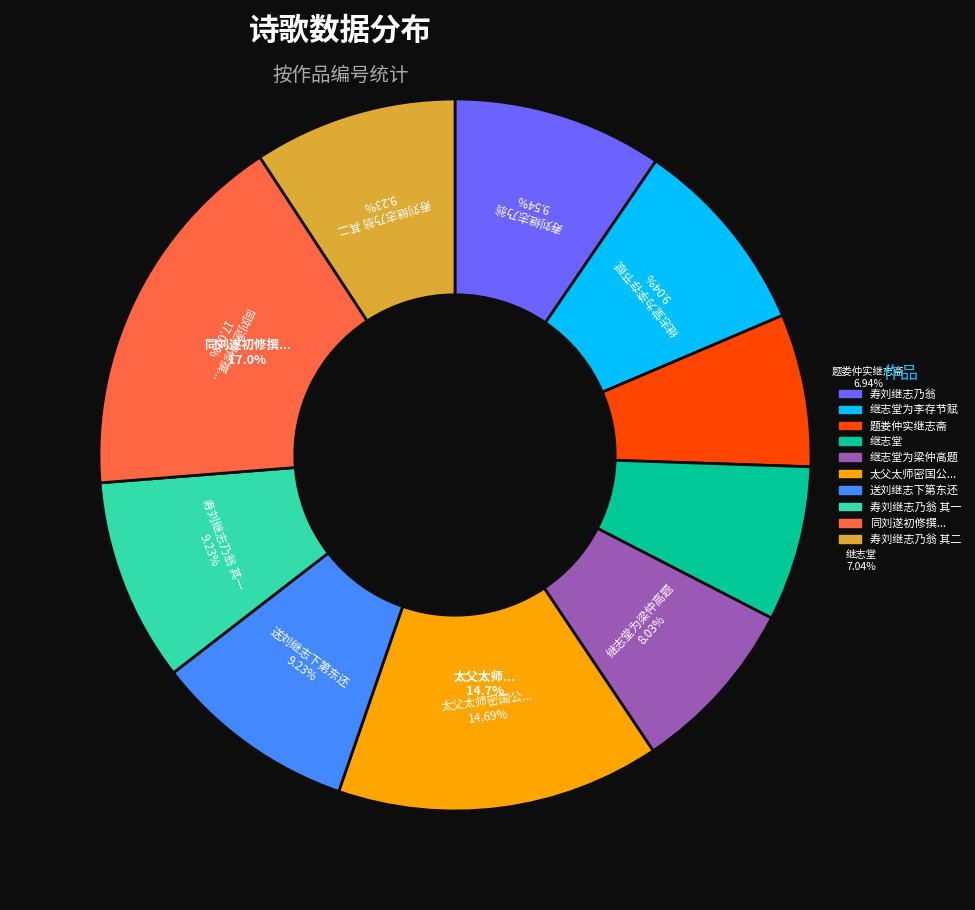

To the nearest percent, what is the difference between the largest and smallest slice percentages?

10%